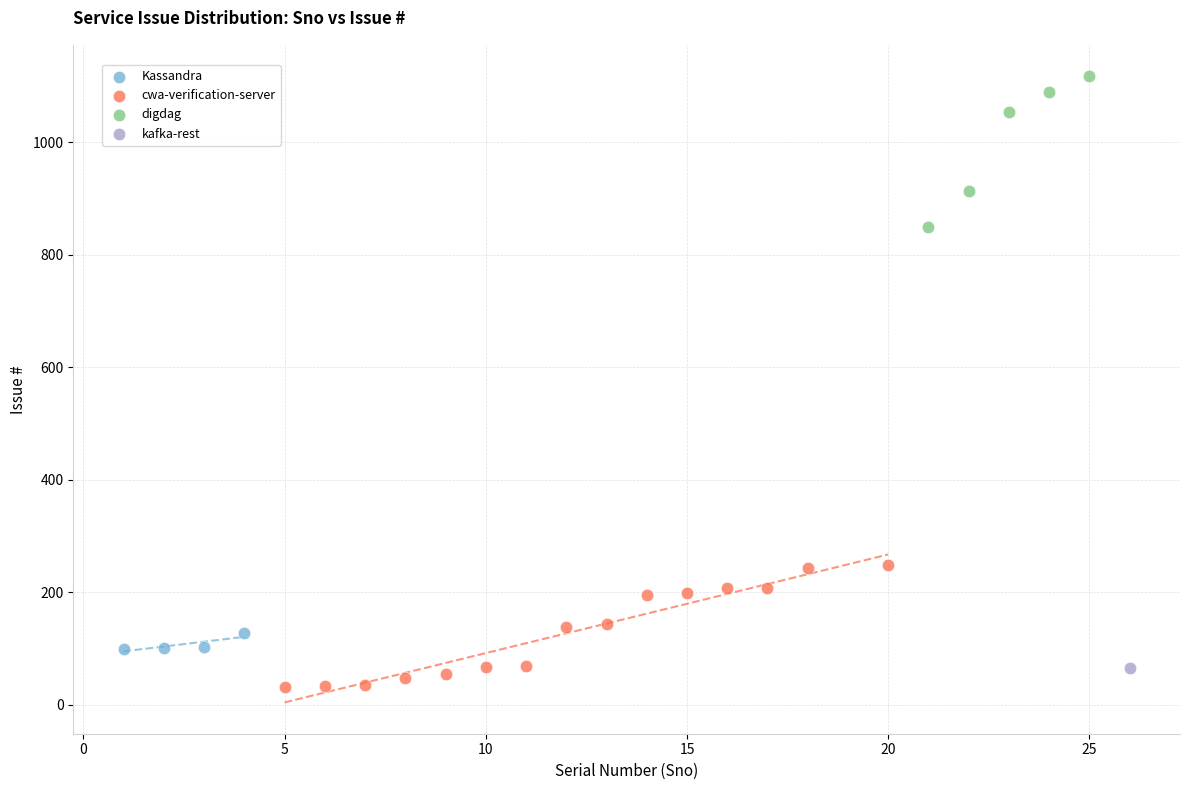

What are all the series names shown in the legend?

Kassandra, cwa-verification-server, digdag, kafka-rest